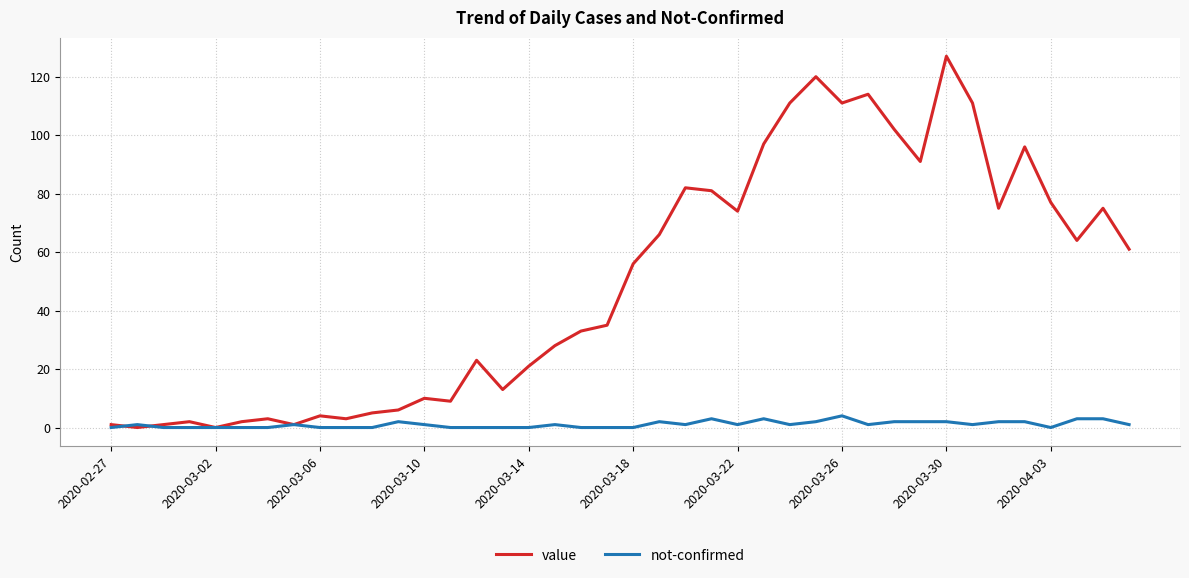

List the series in order of their overall mean, lowest first.

not-confirmed, value